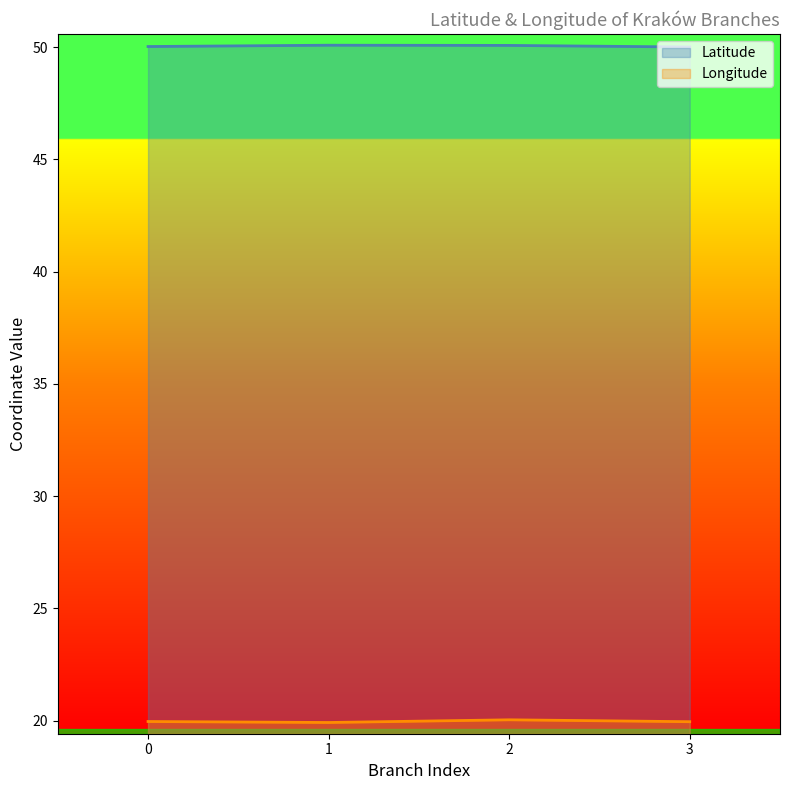

What is the smallest value displayed?

19.9